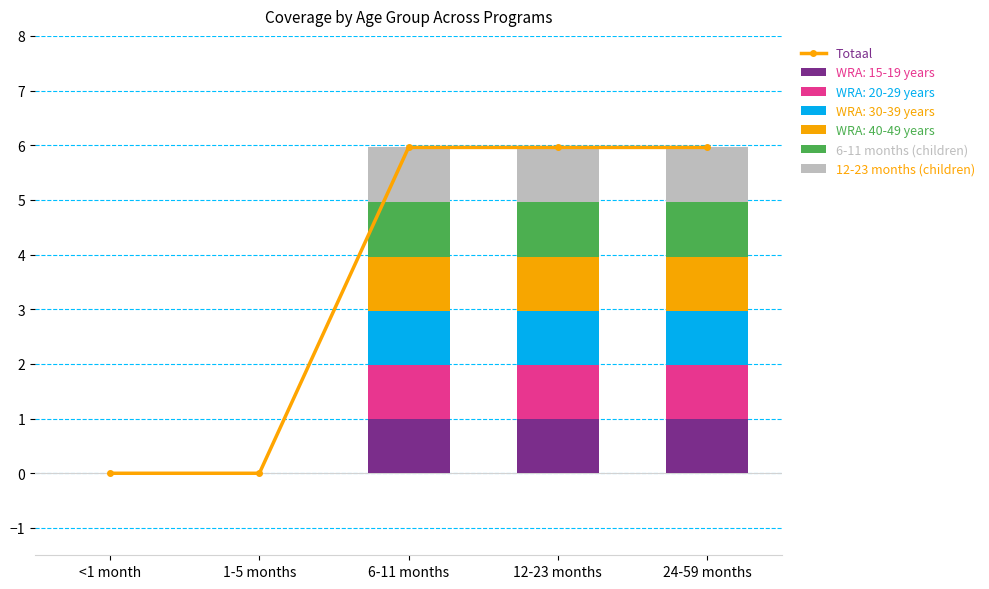

What is the maximum value for WRA: 15-19 years?

1.0